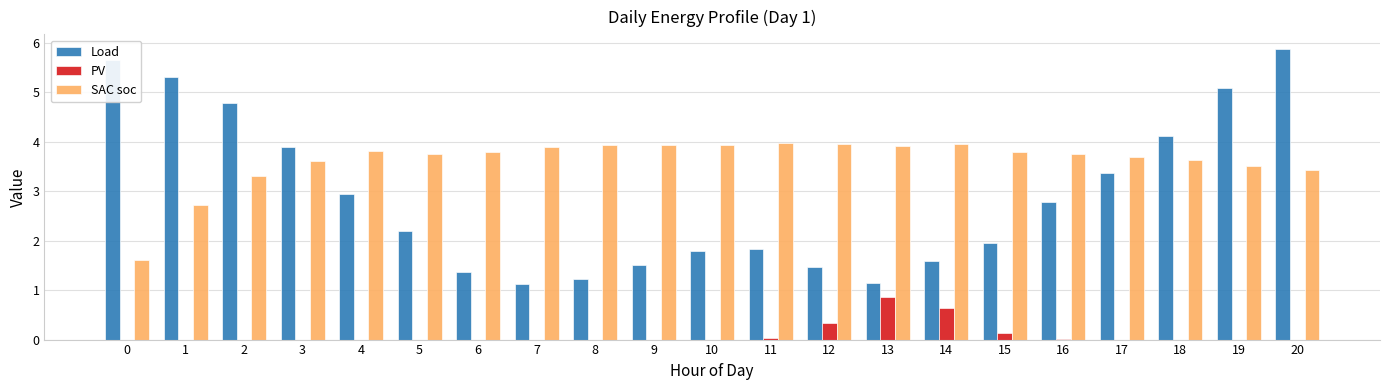

Which series has the largest total across all categories?

SAC soc